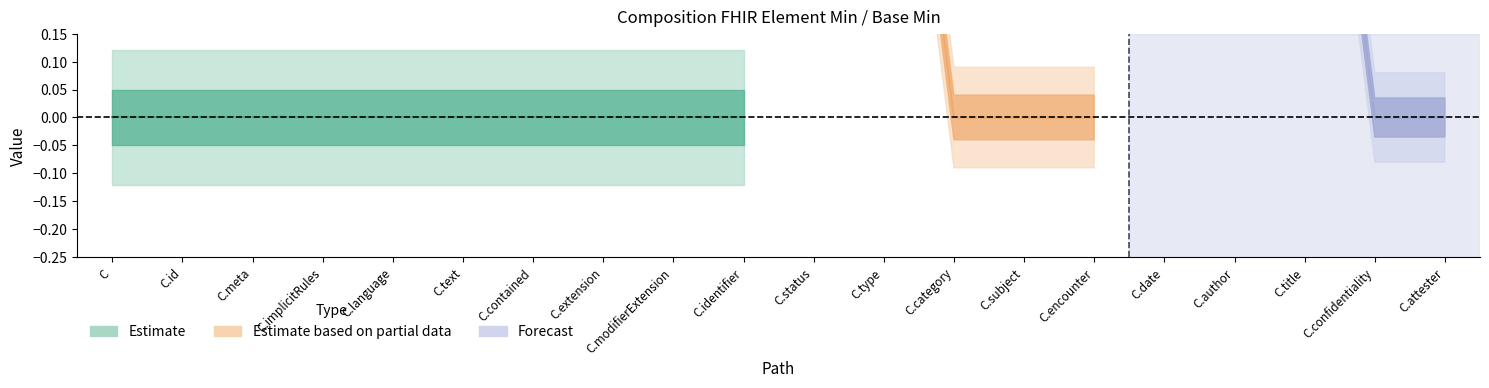

True or false: Base Min and Min cross at least once.

False